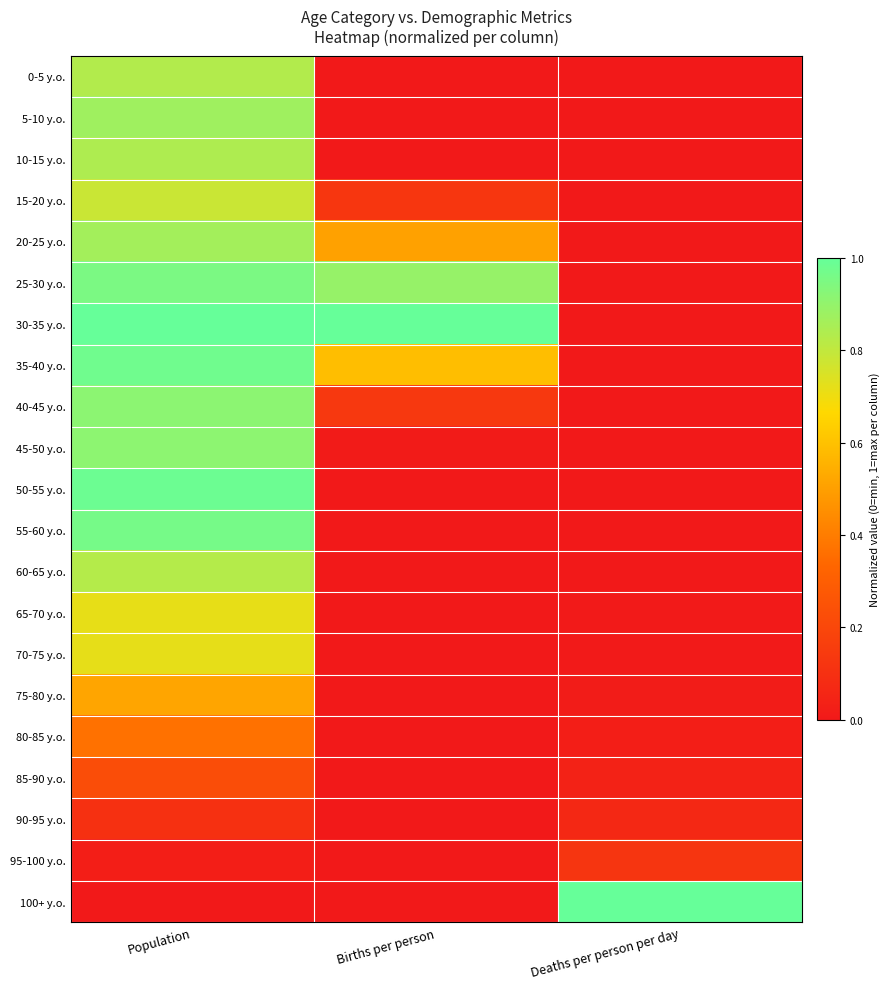

Reading left to right, extract all data points from this chart.

0-5 y.o.: Population=0.8	Births per person=0.0	Deaths per person per day=0.0
5-10 y.o.: Population=0.9	Births per person=0.0	Deaths per person per day=0.0
10-15 y.o.: Population=0.8	Births per person=0.0	Deaths per person per day=0.0
15-20 y.o.: Population=0.8	Births per person=0.1	Deaths per person per day=0.0
20-25 y.o.: Population=0.9	Births per person=0.5	Deaths per person per day=0.0
25-30 y.o.: Population=1.0	Births per person=0.9	Deaths per person per day=0.0
30-35 y.o.: Population=1.0	Births per person=1.0	Deaths per person per day=0.0
35-40 y.o.: Population=1.0	Births per person=0.6	Deaths per person per day=0.0
40-45 y.o.: Population=0.9	Births per person=0.1	Deaths per person per day=0.0
45-50 y.o.: Population=0.9	Births per person=0.0	Deaths per person per day=0.0
50-55 y.o.: Population=1.0	Births per person=0.0	Deaths per person per day=0.0
55-60 y.o.: Population=1.0	Births per person=0.0	Deaths per person per day=0.0
60-65 y.o.: Population=0.8	Births per person=0.0	Deaths per person per day=0.0
65-70 y.o.: Population=0.7	Births per person=0.0	Deaths per person per day=0.0
70-75 y.o.: Population=0.7	Births per person=0.0	Deaths per person per day=0.0
75-80 y.o.: Population=0.5	Births per person=0.0	Deaths per person per day=0.0
80-85 y.o.: Population=0.4	Births per person=0.0	Deaths per person per day=0.0
85-90 y.o.: Population=0.2	Births per person=0.0	Deaths per person per day=0.0
90-95 y.o.: Population=0.1	Births per person=0.0	Deaths per person per day=0.1
95-100 y.o.: Population=0.0	Births per person=0.0	Deaths per person per day=0.1
100+ y.o.: Population=0.0	Births per person=0.0	Deaths per person per day=1.0